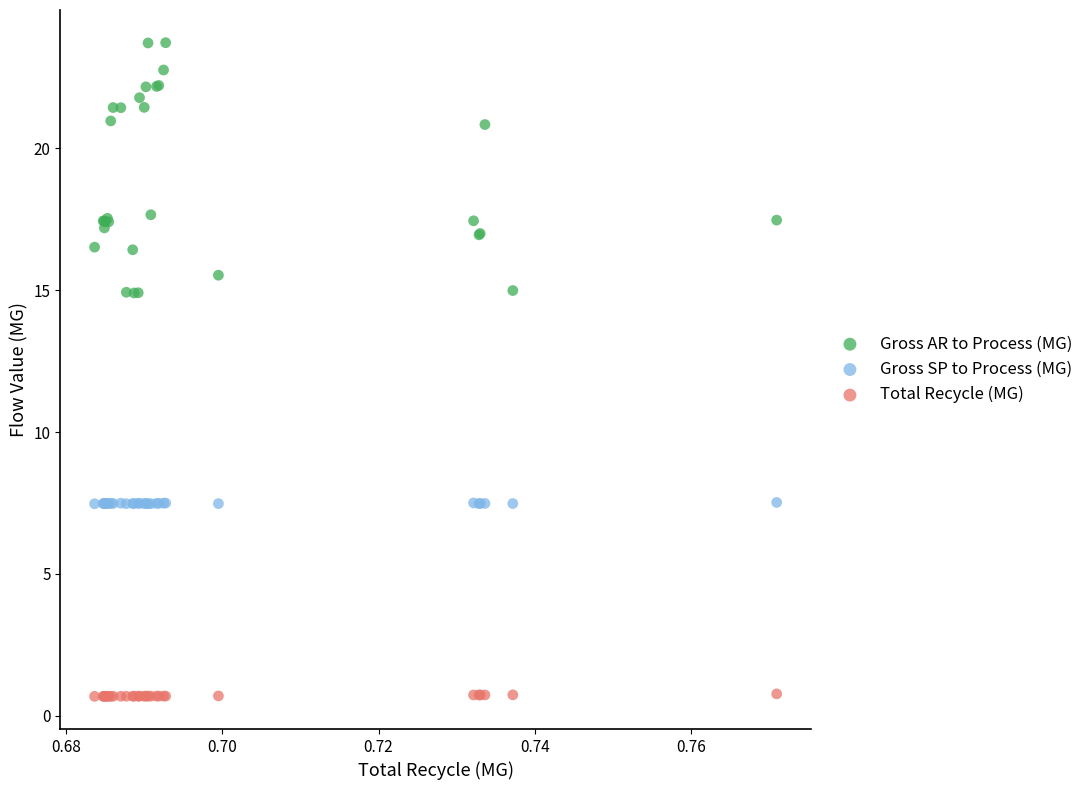

Which series has the largest Y range (max minus min)?

Gross AR to Process (MG)